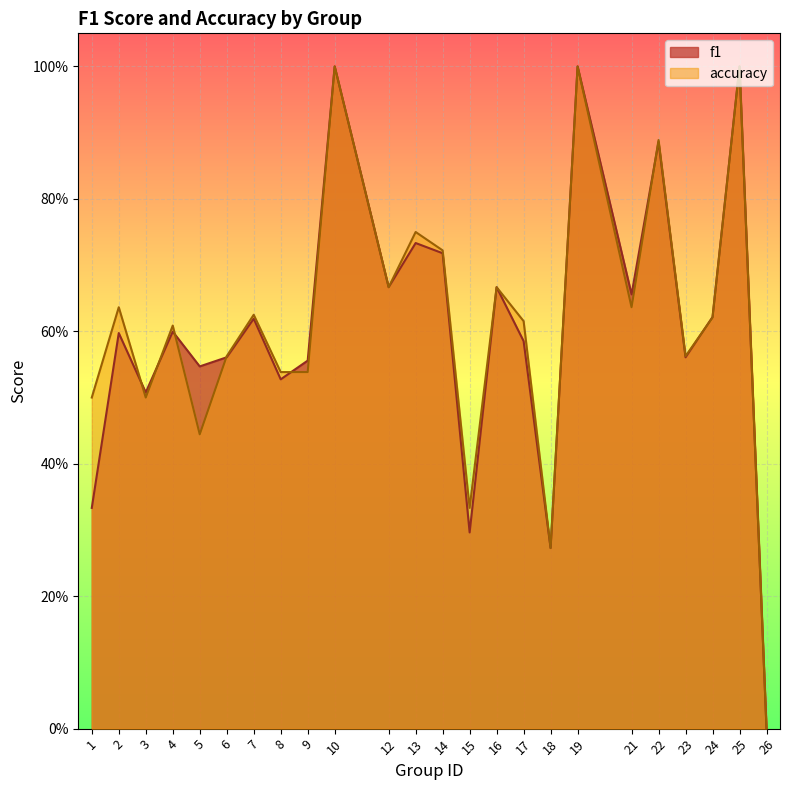

How many data points does each series have?

24